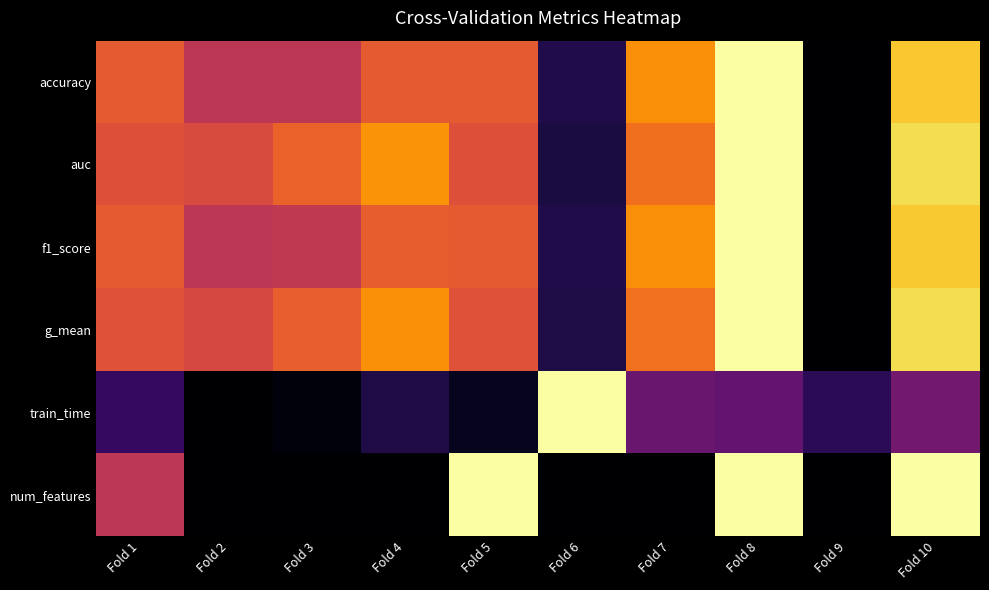

Rank the series by their maximum value, from highest to lowest.

accuracy, auc, f1_score, g_mean, train_time, num_features